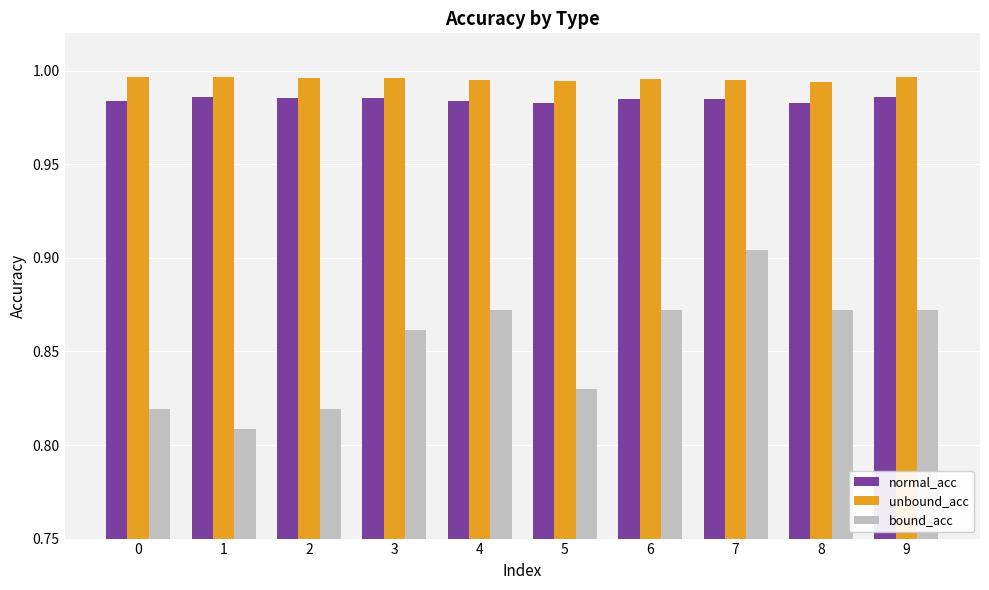

True or false: bound_acc has a value of 1.6 at 4.

False